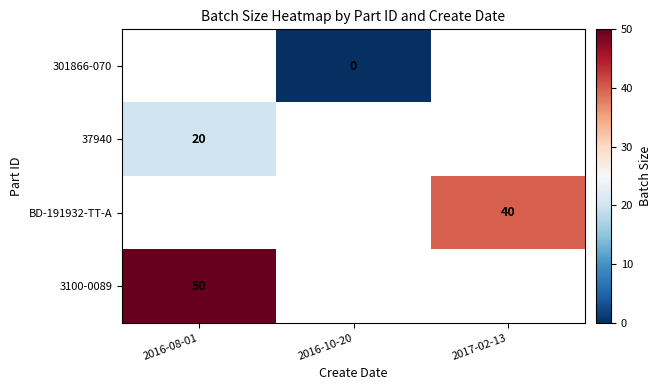

Is the value of BD-191932-TT-A at 2017-02-13 greater than the value of 3100-0089 at 2016-08-01?

No